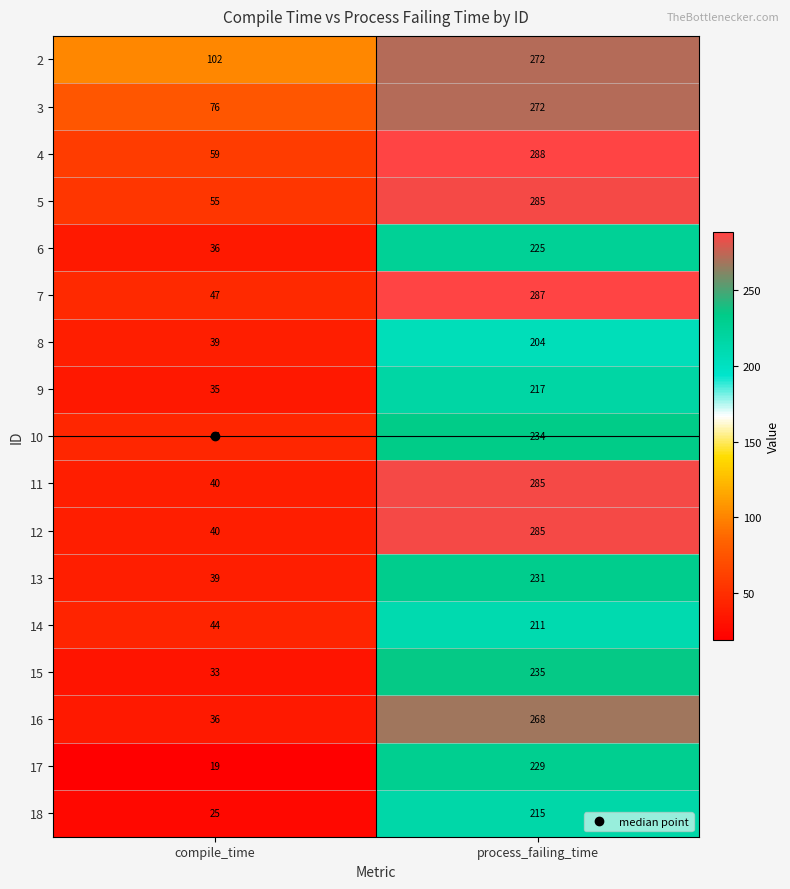

The 6 series shows 225 at process_failing_time. True or false?

True